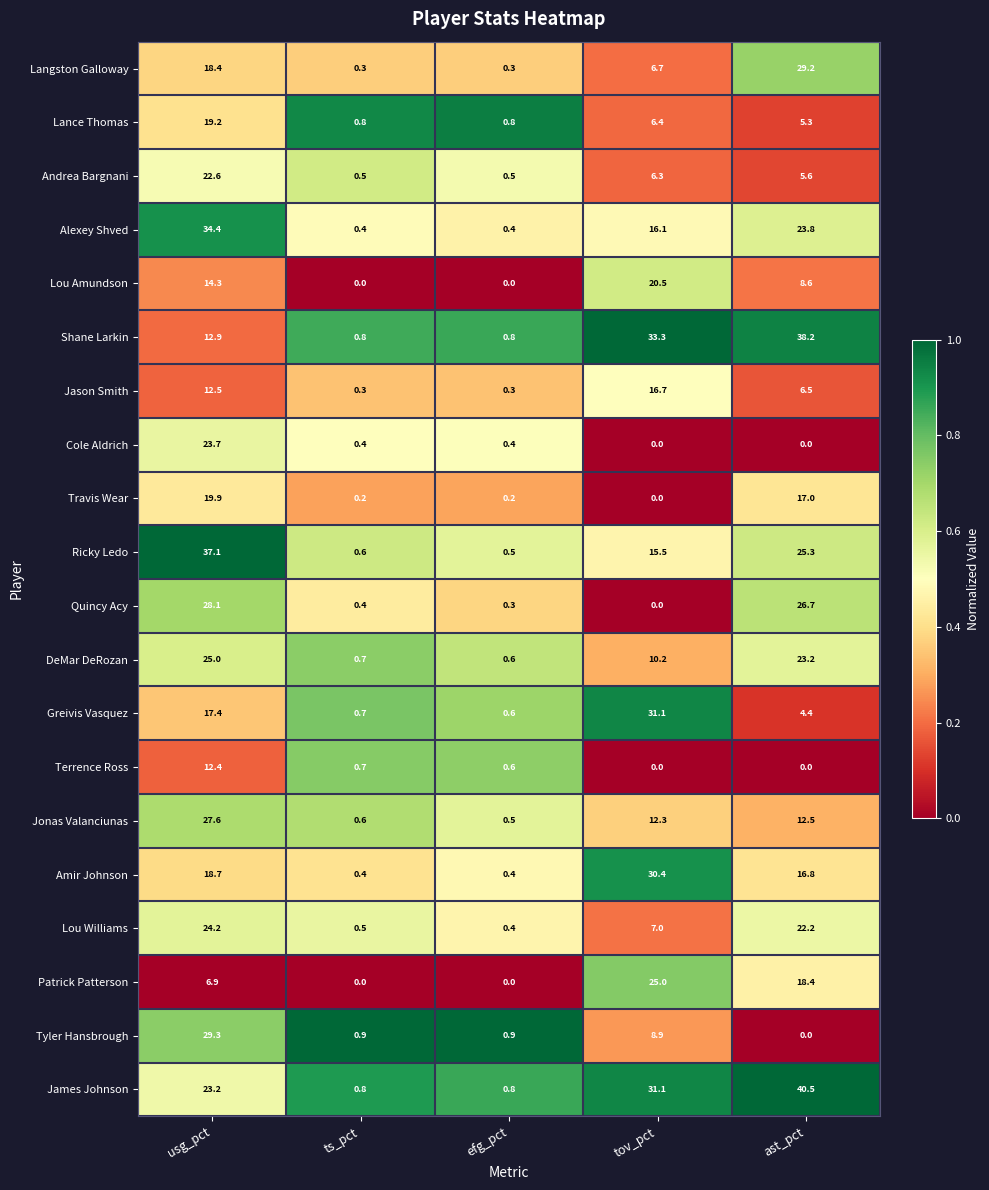

Between usg_pct and efg_pct, which series saw the biggest shift?

Ricky Ledo